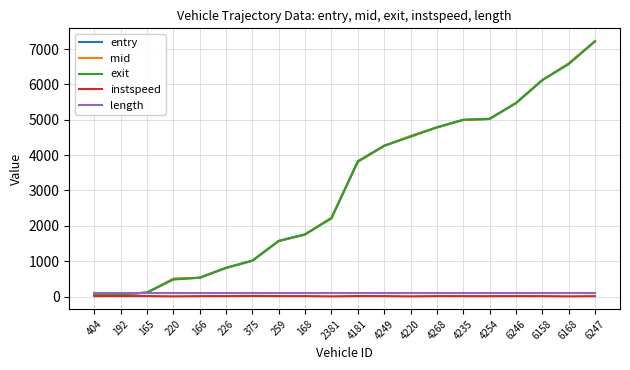

Which category has the highest value in the entry series?

6247